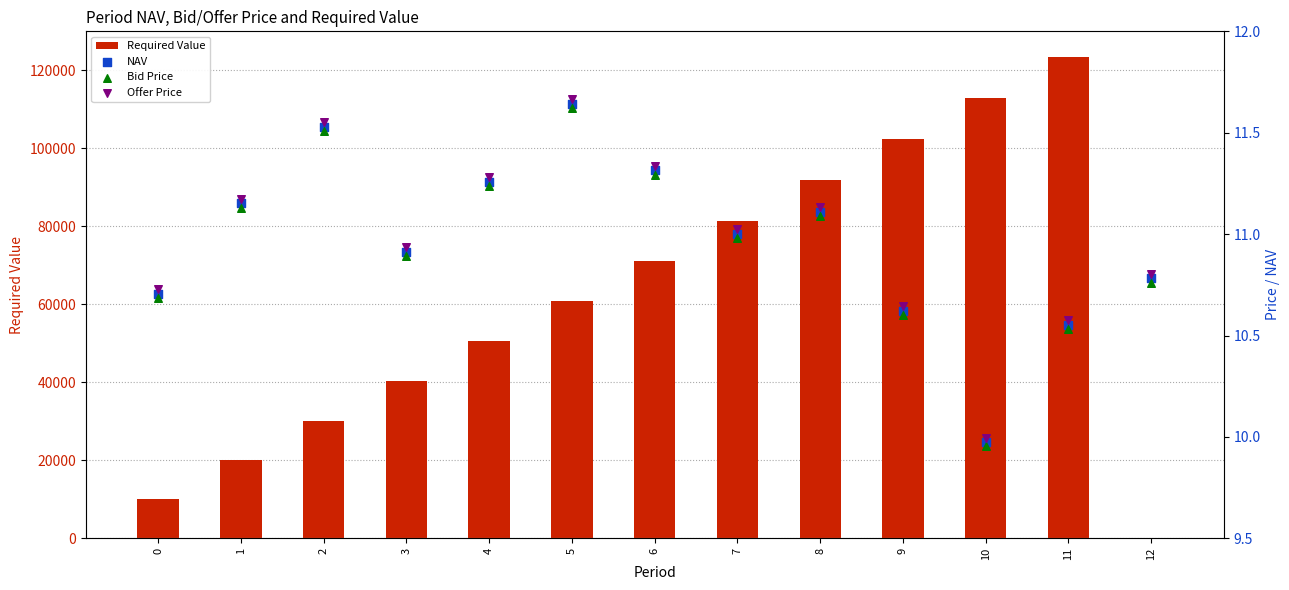

At which category is the sum across all series the highest?

11